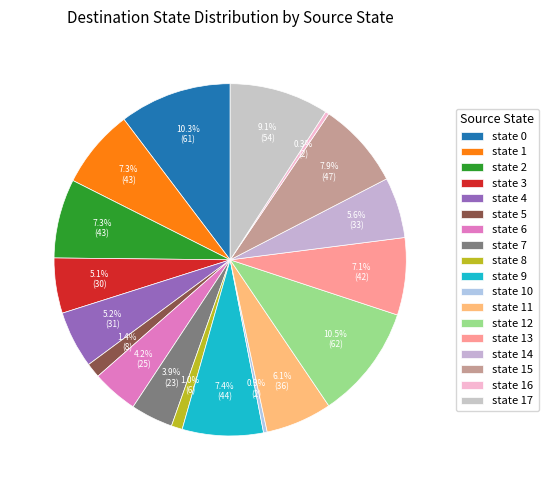

What portion of the pie excludes state 16?

99.7%